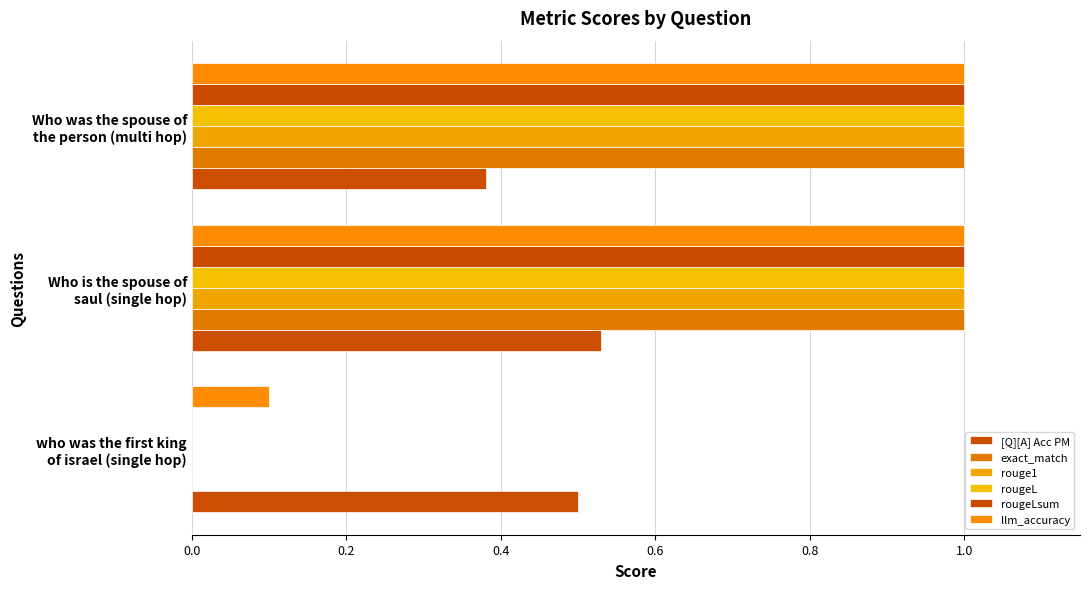

Reading left to right, transcribe all the data shown in this chart.

[Q][A] Acc PM: 0.0=0.5	0.2=0.5	0.4=0.4
exact_match: 0.0=0.0	0.2=1.0	0.4=1.0
rouge1: 0.0=0.0	0.2=1.0	0.4=1.0
rougeL: 0.0=0.0	0.2=1.0	0.4=1.0
rougeLsum: 0.0=0.0	0.2=1.0	0.4=1.0
llm_accuracy: 0.0=0.1	0.2=1.0	0.4=1.0